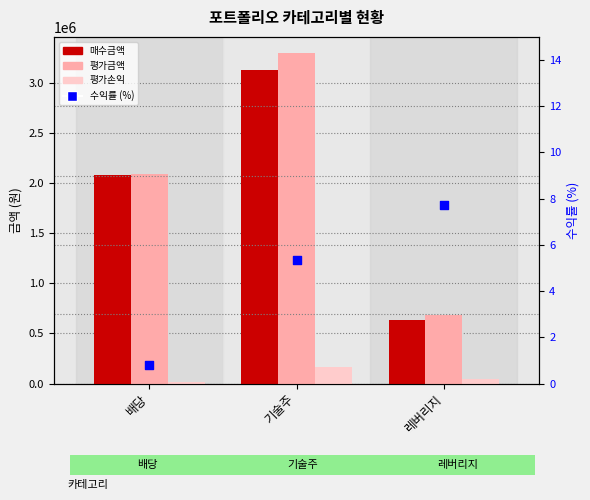

What are all the series names shown in the legend?

매수금액, 평가금액, 평가손익, 수익률 (%)